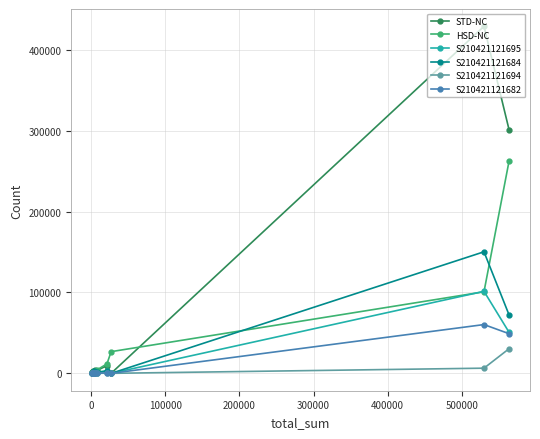

How many data points in S210421121682 are less than 110?

7